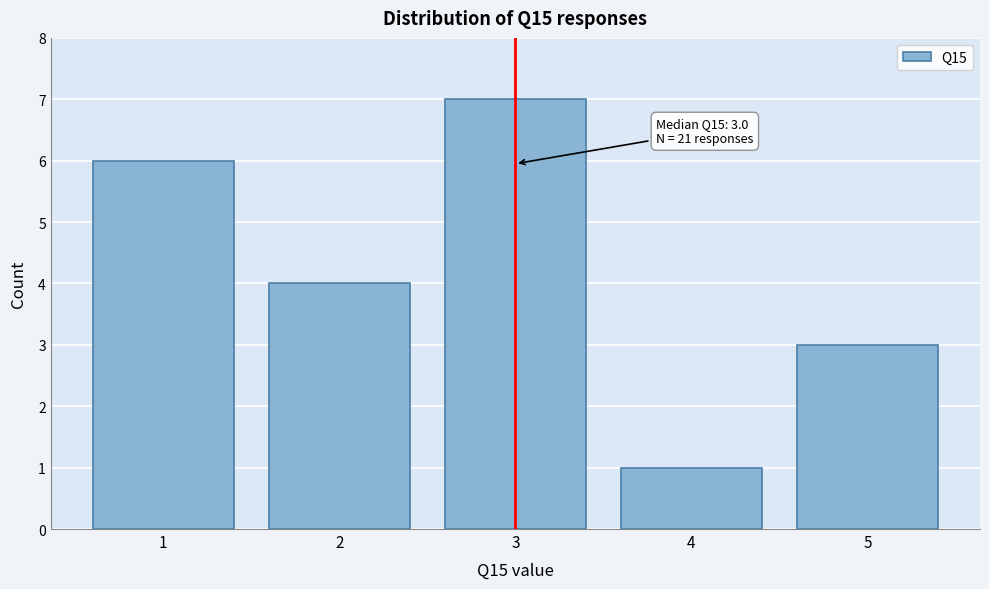

Reading left to right, list all the values displayed in this chart.

6	4	7	1	3